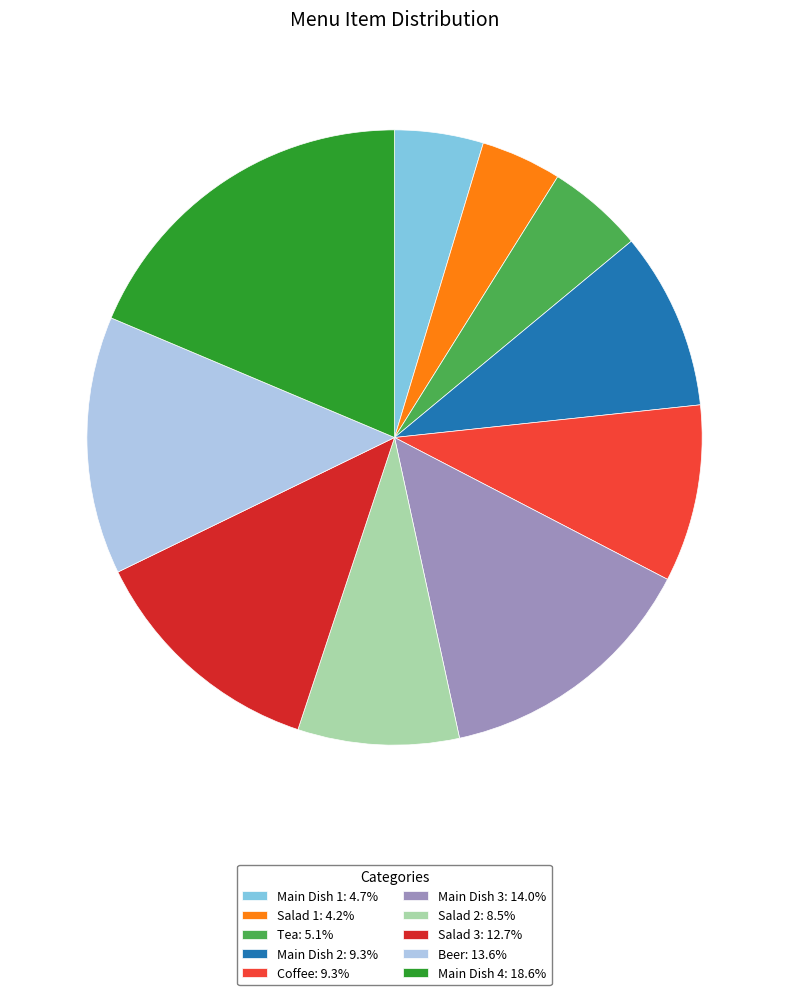

Approximately how many times larger is the value at Salad 1: 4.2% compared to Salad 3: 12.7%?

0.3